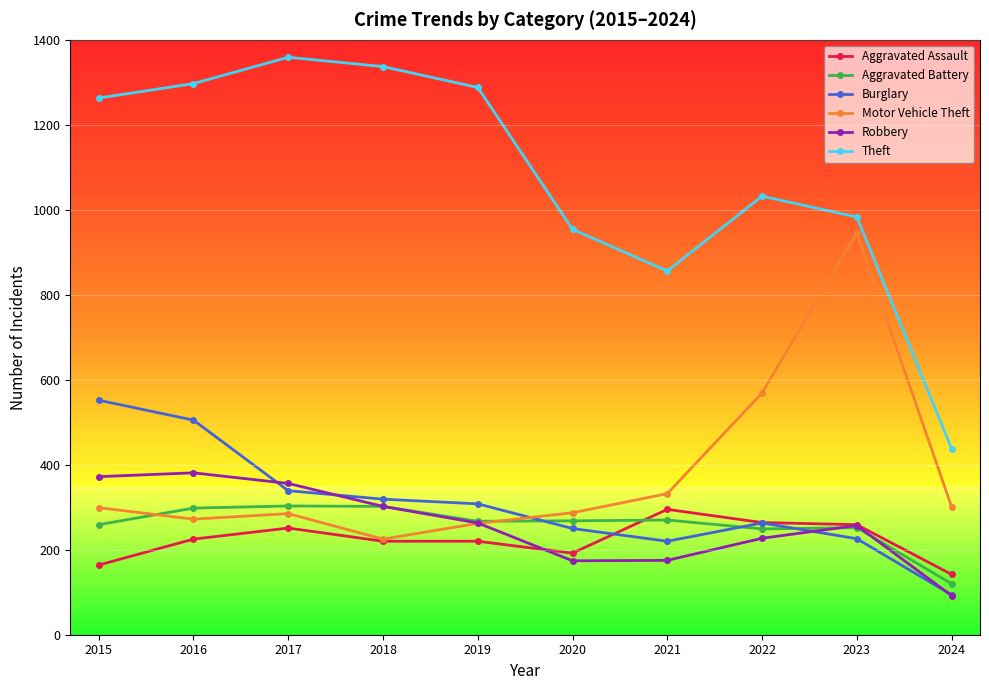

What is the greatest value displayed?

1359